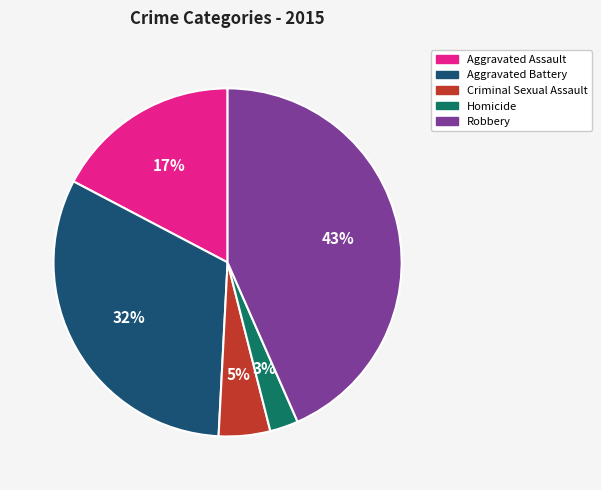

Which slice is the largest?

Robbery